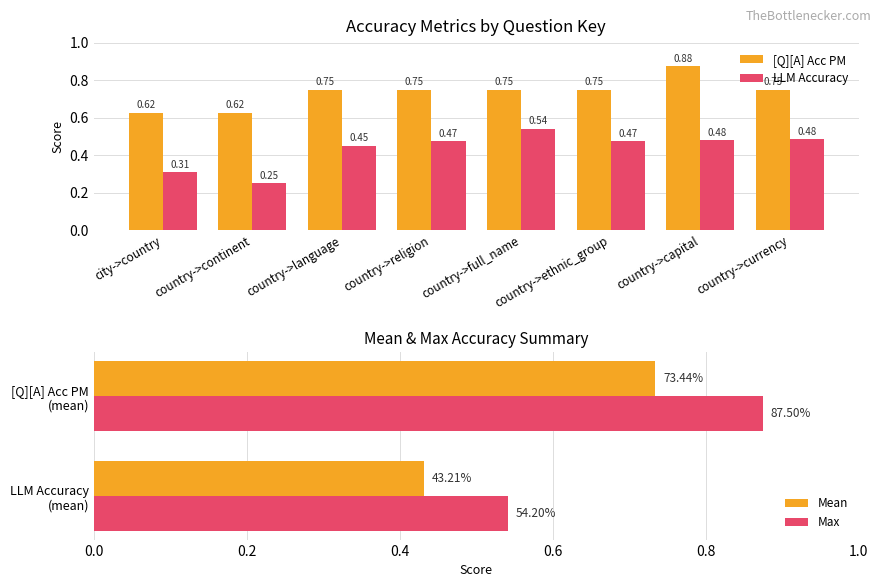

What is the sum of the LLM Accuracy values at country->language and country->continent?

0.7